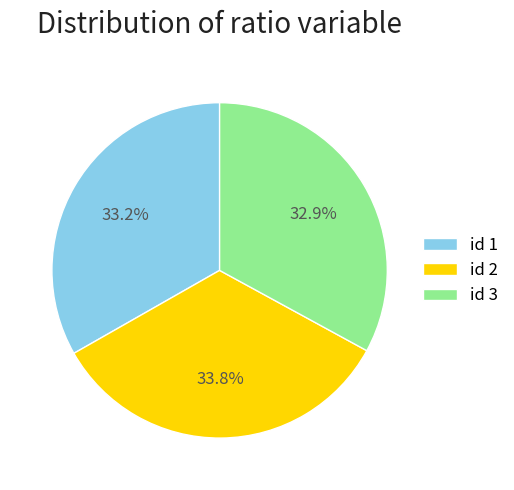

Which category has the biggest portion of the pie?

id 2